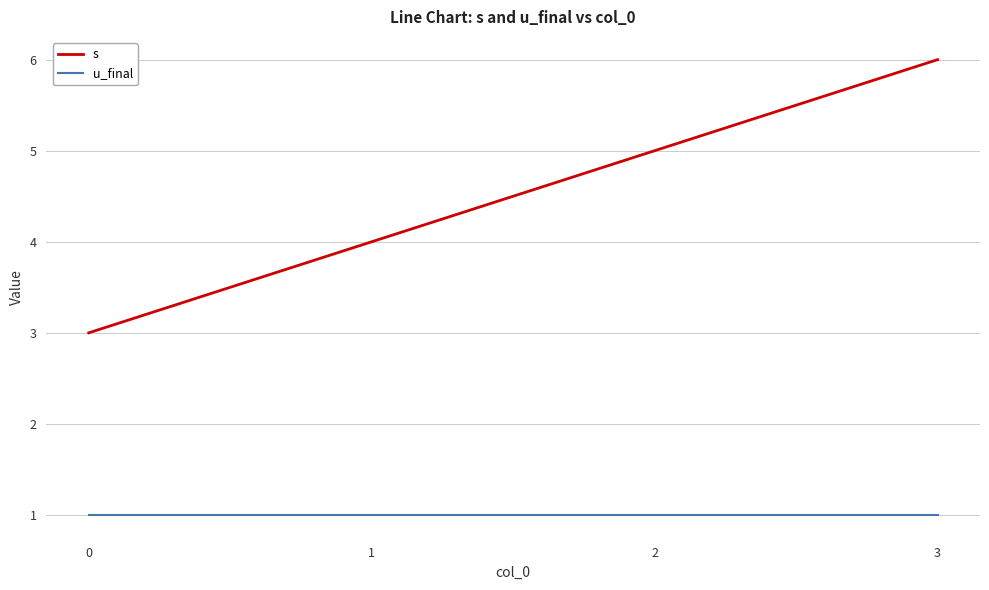

Is the value of u_final at 0 greater than the value of s at 3?

No